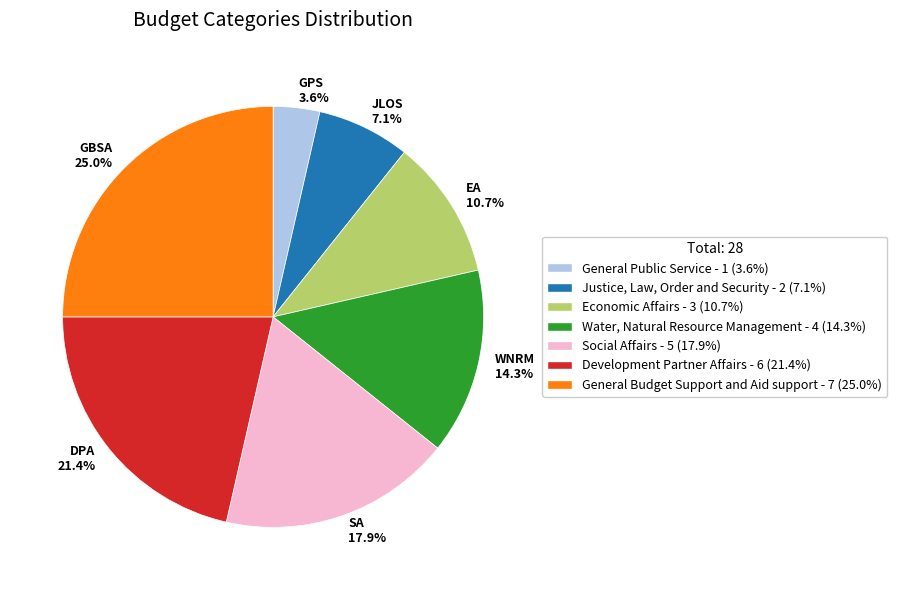

True or false: Justice, Law, Order and Security accounts for 7% of the total.

True